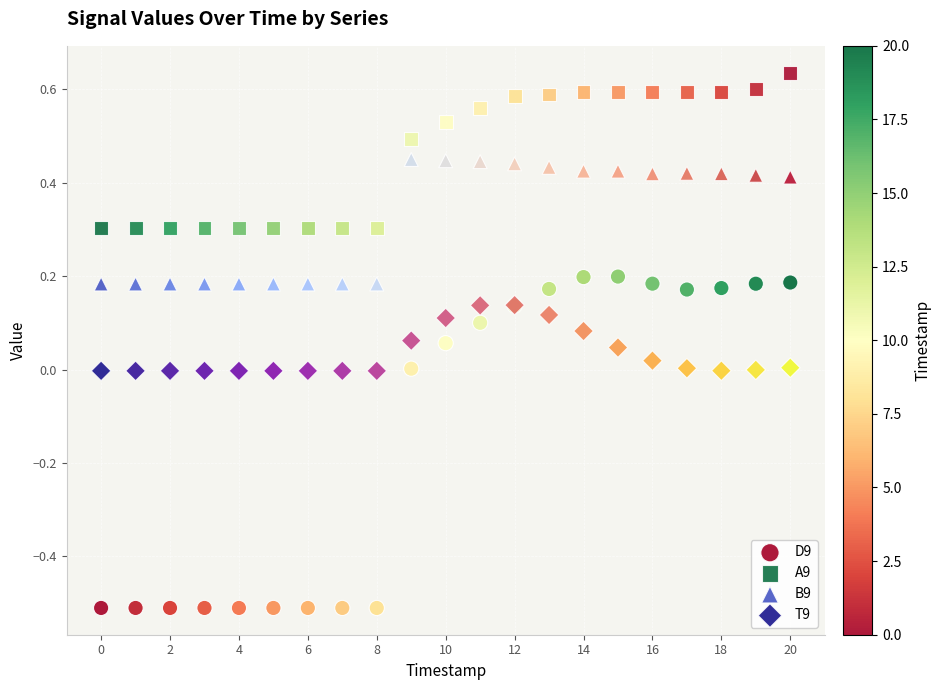

Which series reaches the maximum Y coordinate?

A9